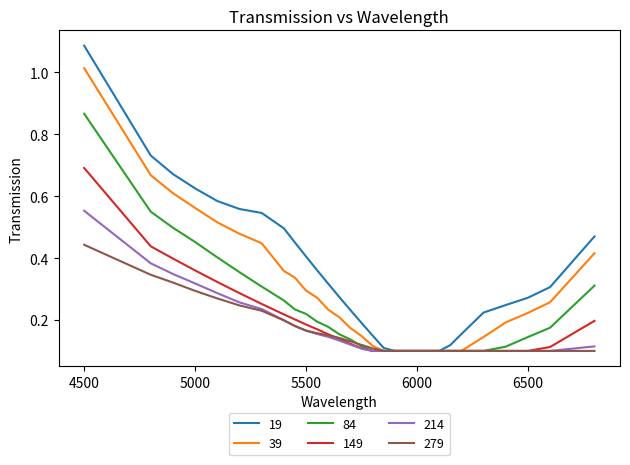

Rank the series by their maximum value, from lowest to highest.

279, 214, 149, 84, 39, 19